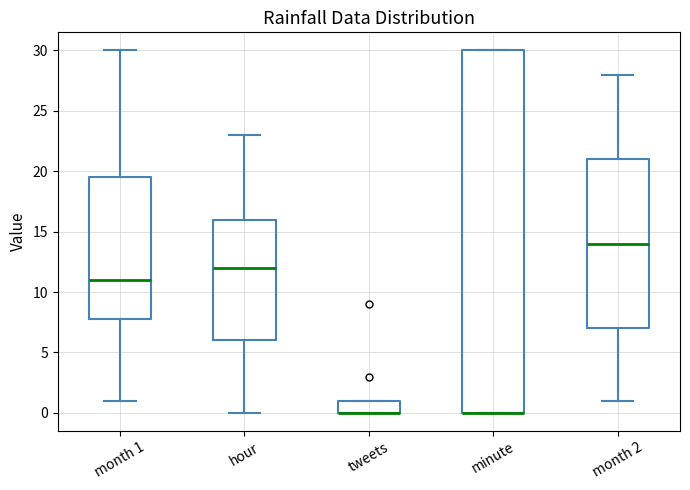

Reading left to right, read every box against the y-axis: the position of its median line, the range the box covers, and the ends of its whiskers. The values are not printed on the chart, so give them approximately, as read against the axis.

month 1: median 11.0, box 8.0 to 19.5, whiskers 1.0 to 30.0
hour: median 12.0, box 6.0 to 16.0, whiskers 0.0 to 23.0
tweets: median 0.0 (drawn on the box's lower edge), box 0.0 to 1.0, whiskers 0.0 to 1.0
minute: median 0.0 (drawn on the box's lower edge), box 0.0 to 30.0, whiskers 0.0 to 30.0
month 2: median 14.0, box 7.0 to 21.0, whiskers 1.0 to 28.0